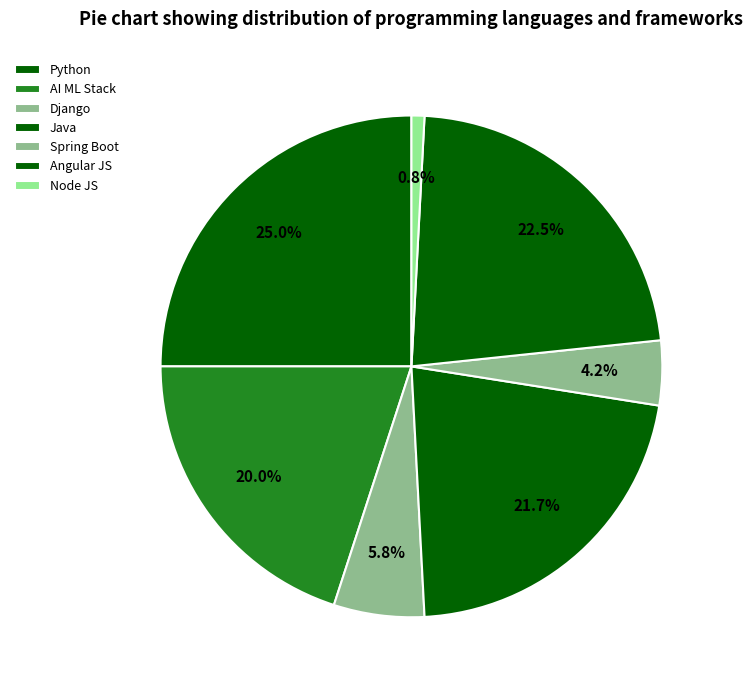

Which slice is the largest?

Python